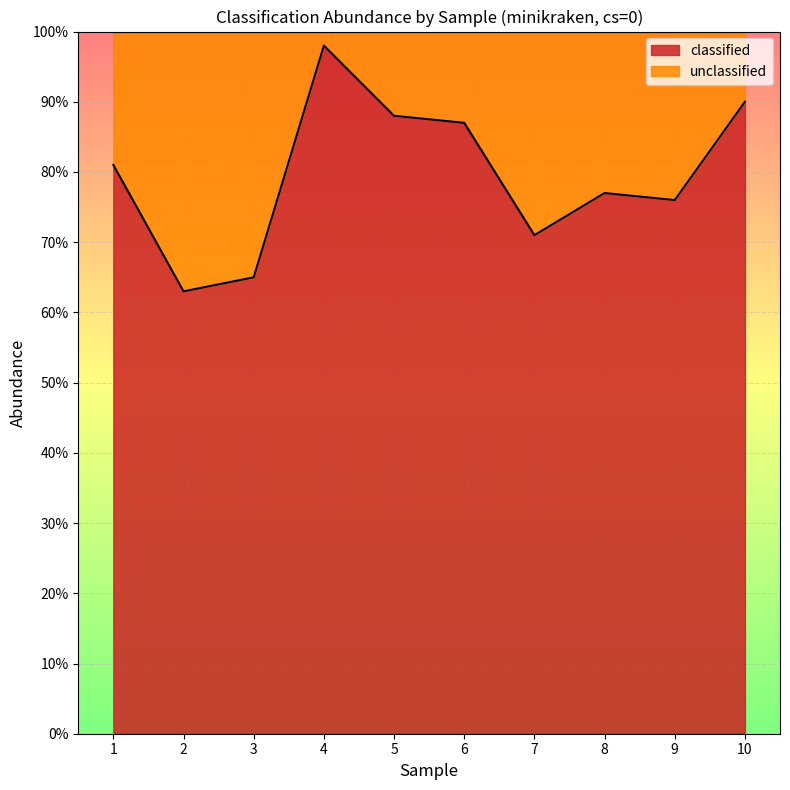

Reading left to right, list all the values displayed in this chart.

0.8	0.6	0.7	1.0	0.9	0.9	0.7	0.8	0.8	0.9